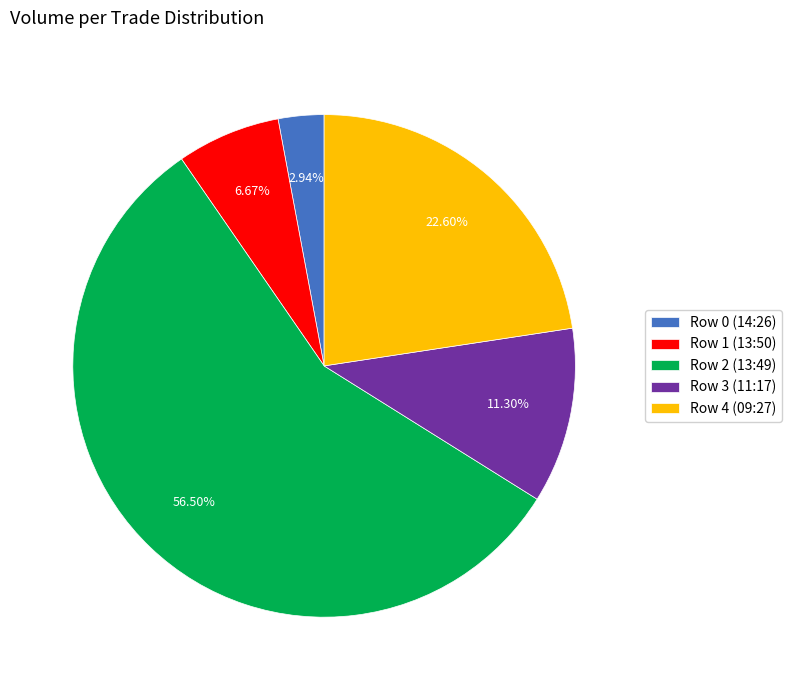

Between Row 3 (11:17) and Row 0 (14:26), which is larger?

Row 3 (11:17)